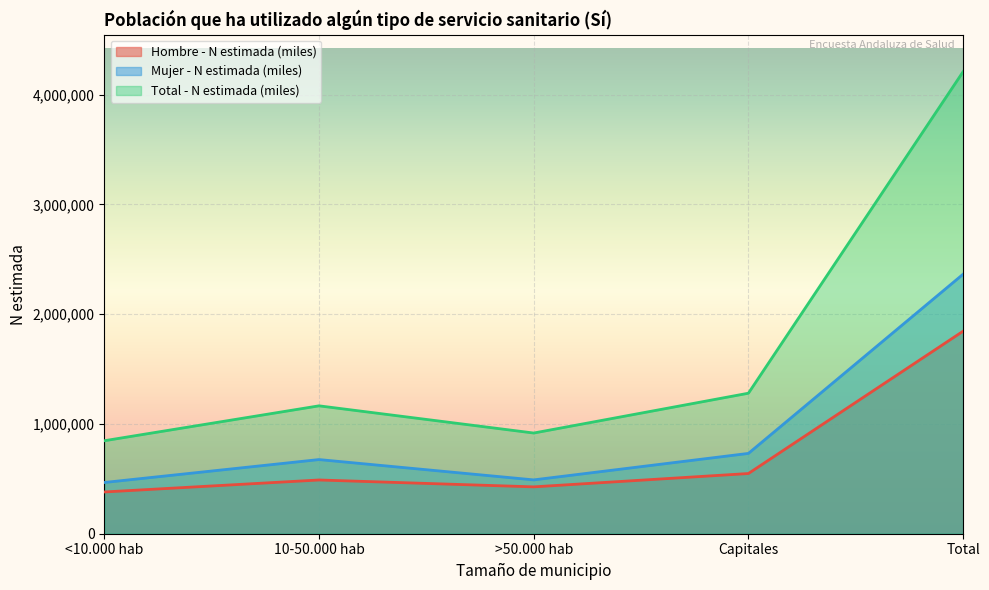

Read the Total - N estimada (miles) value at 10-50.000 hab.

1165191